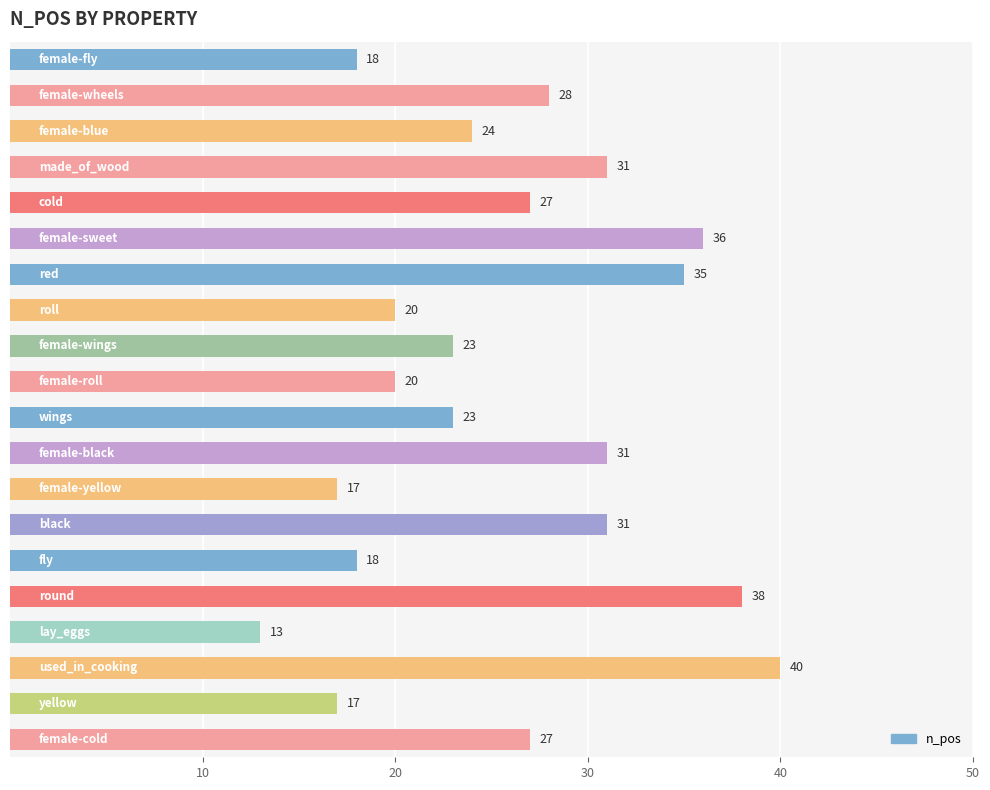

What is the smallest value displayed?

13